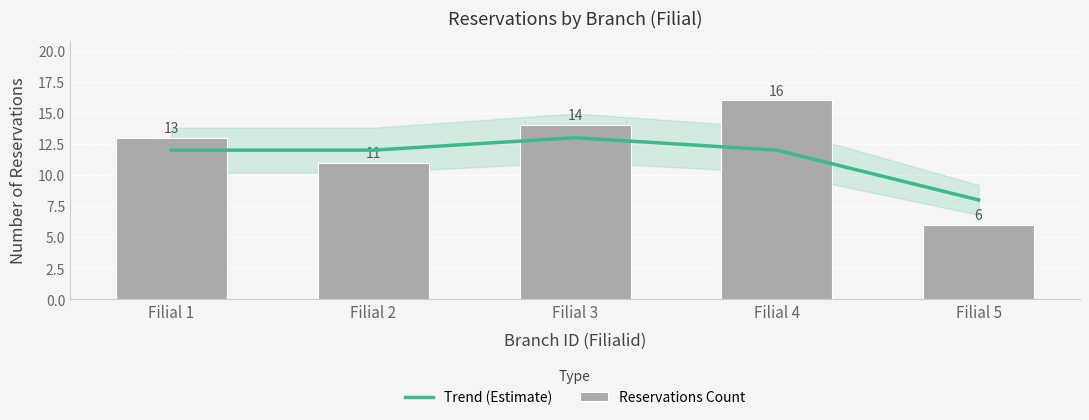

How many values in the Reservations Count series exceed 13?

2